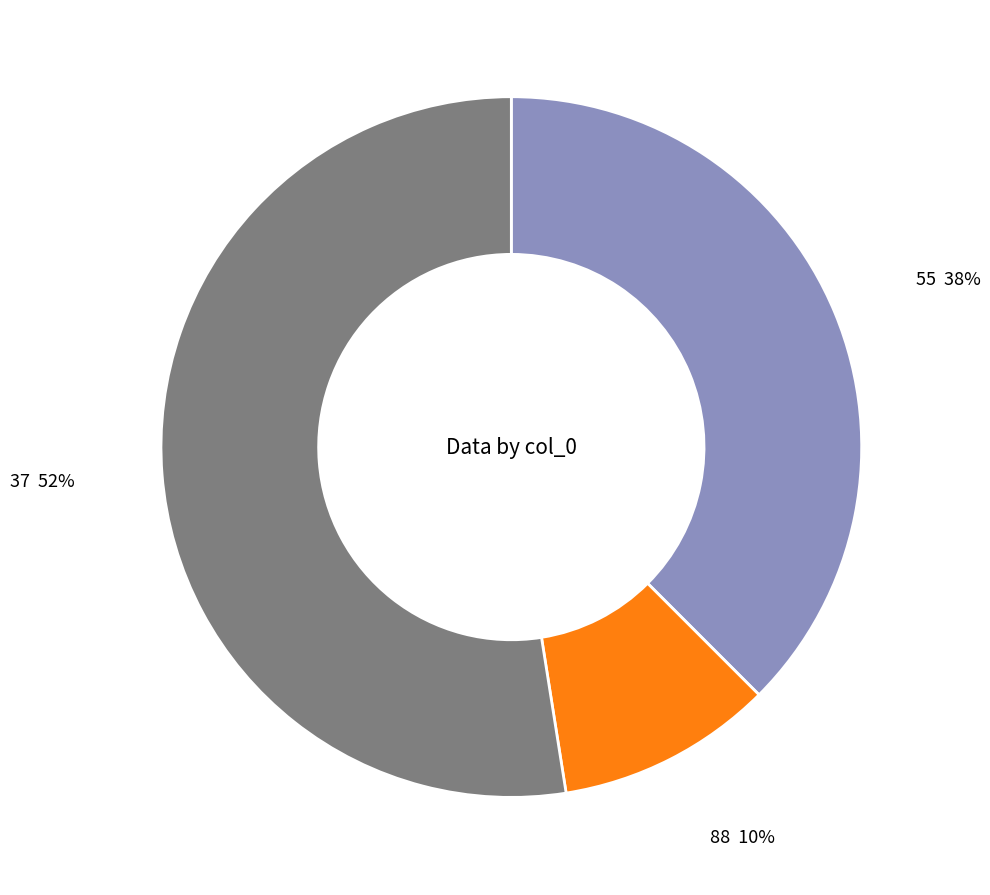

Do 37 and 55 together represent more than half of the pie?

Yes